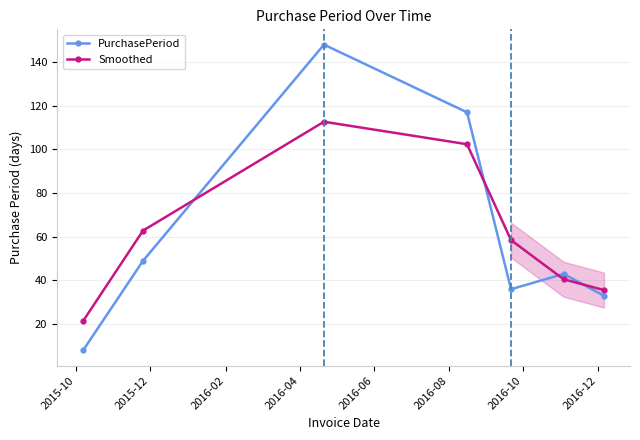

What is the value of the Smoothed point at the 5th from the left?

58.5